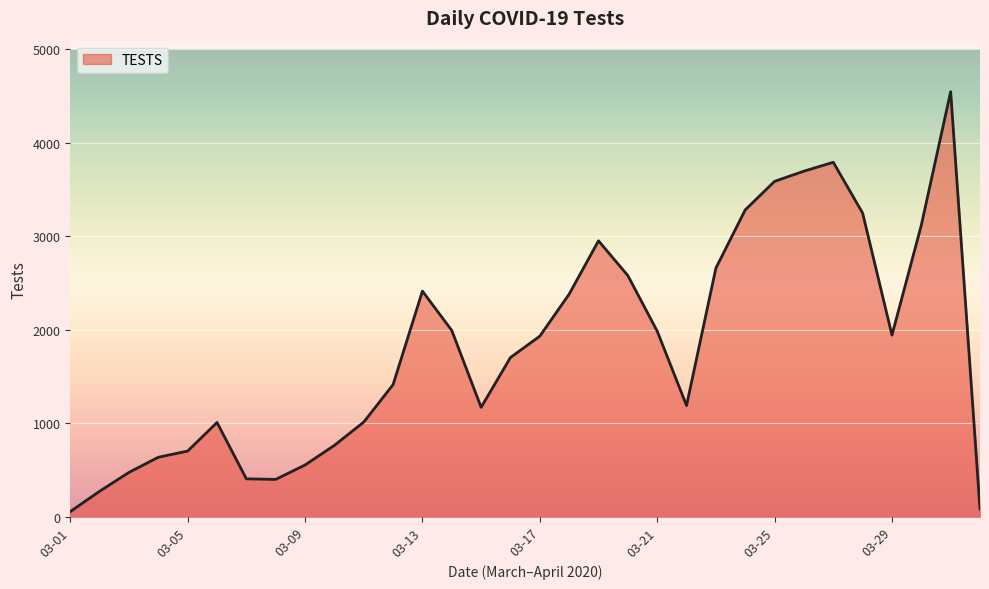

What is the difference between the maximum and minimum values?

4491